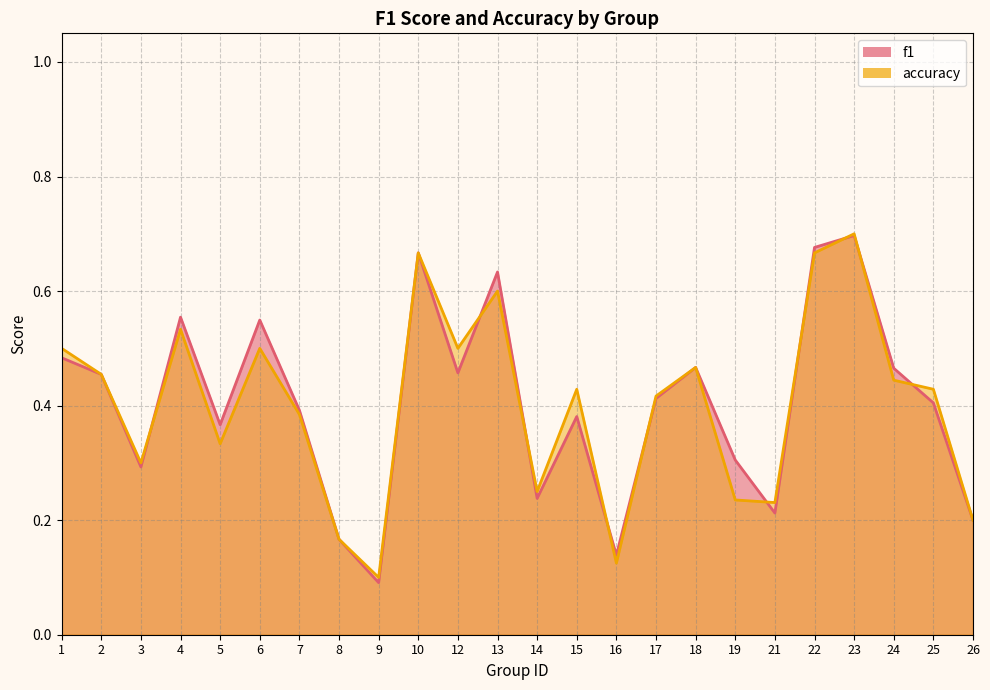

Is the value of f1 at 2 greater than the value of accuracy at 9?

Yes